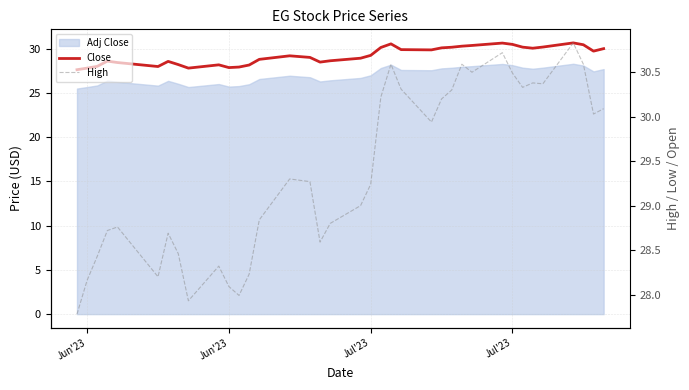

What is the sum of all High values?

1087.3